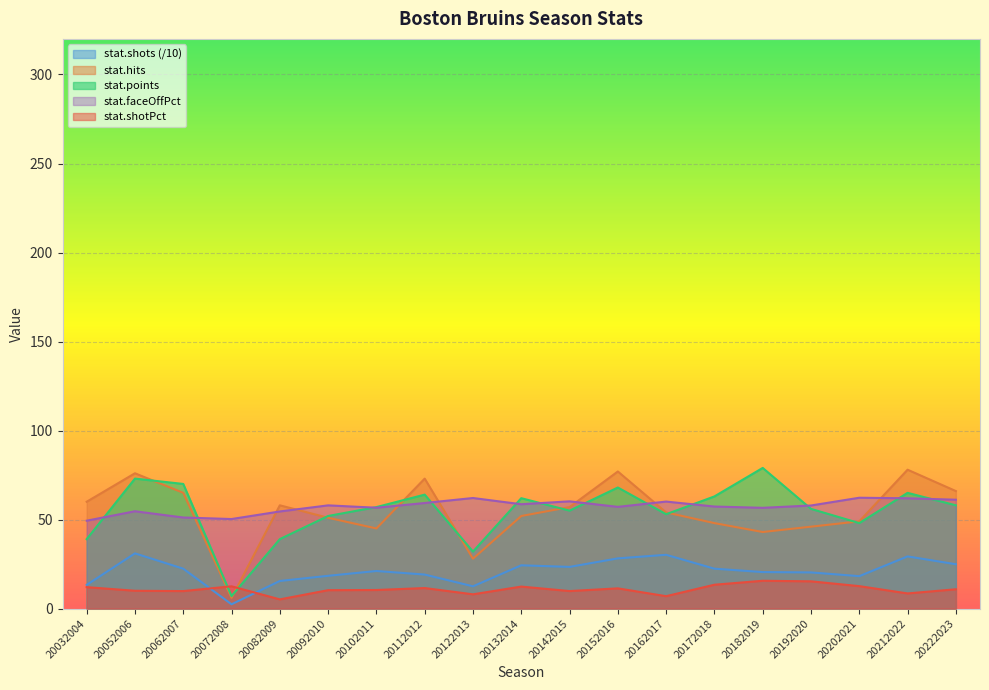

How many times do stat.hits and stat.faceOffPct cross each other?

8